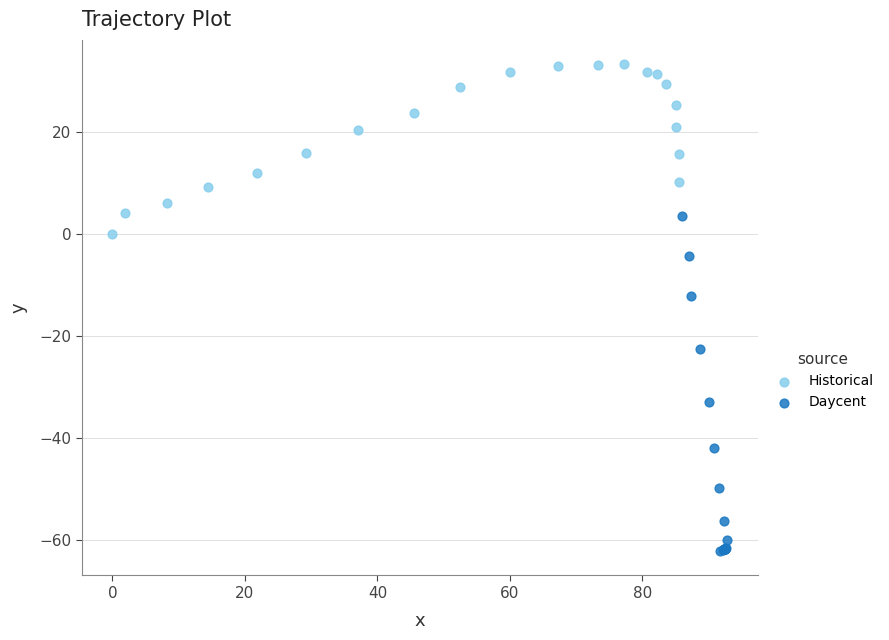

Which series reaches the maximum Y coordinate?

Historical